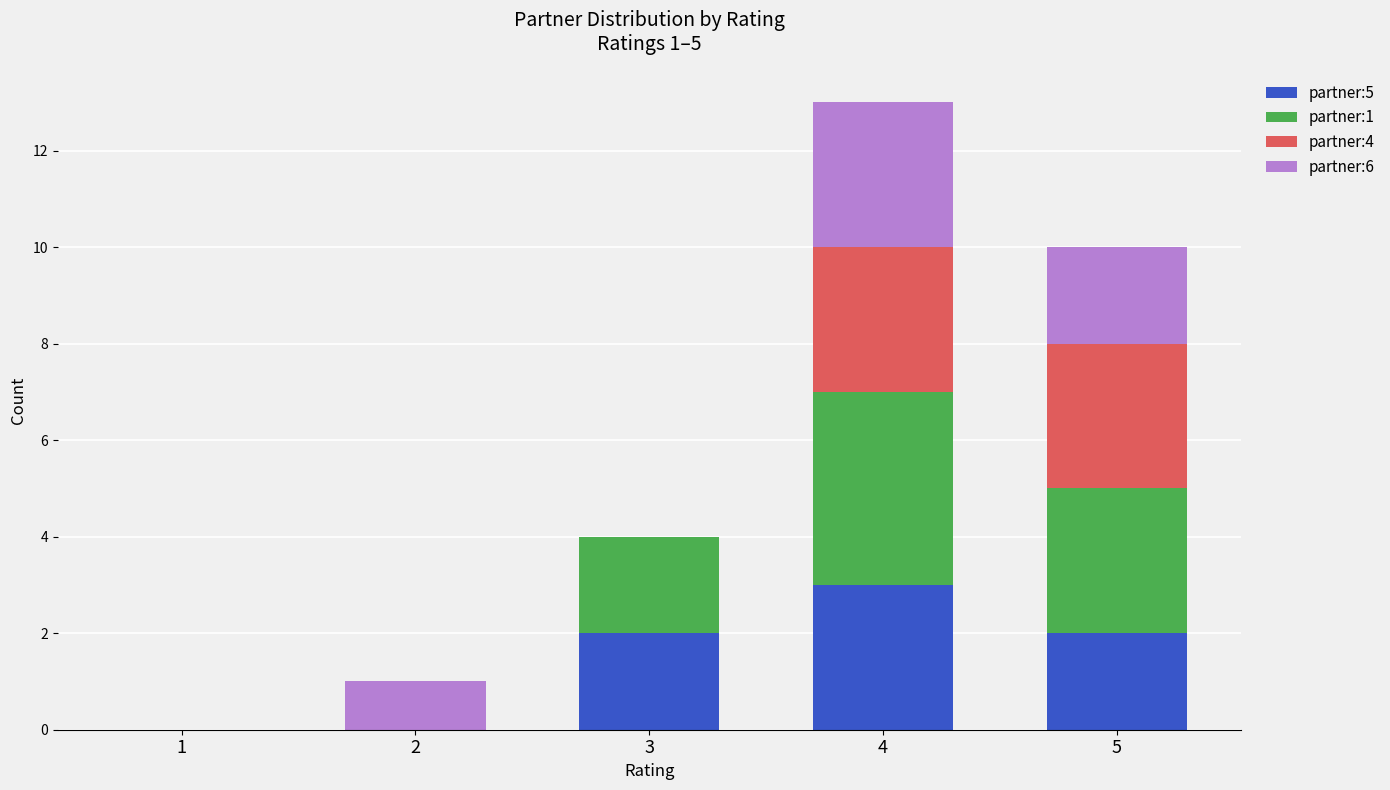

At which category is the sum across all series the highest?

4